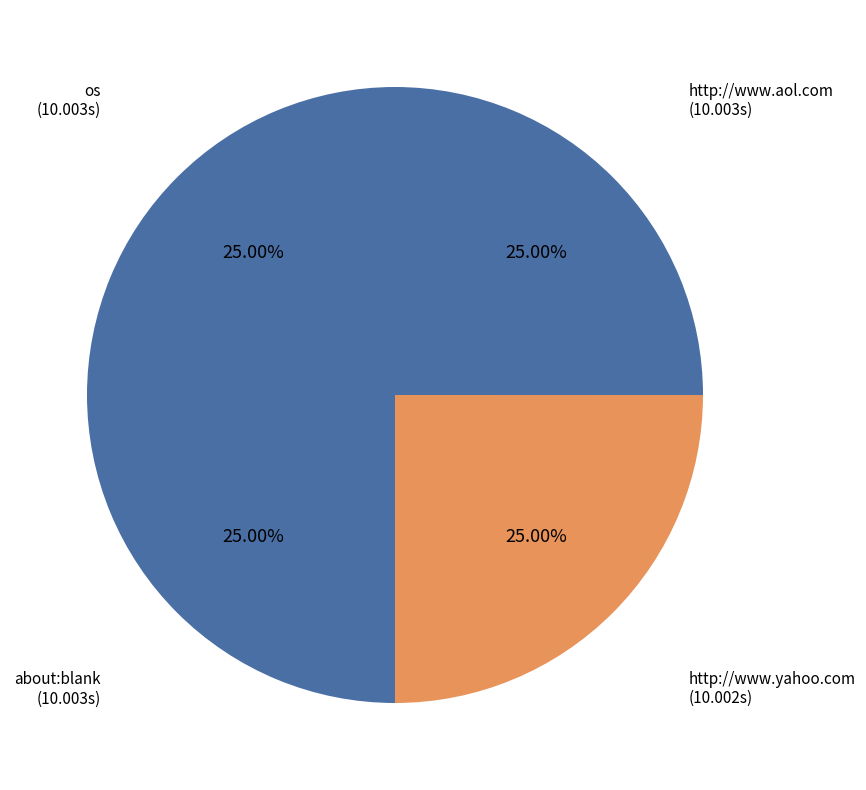

What is the ratio of the value at about:blank to the value at http://www.yahoo.com?

1.0